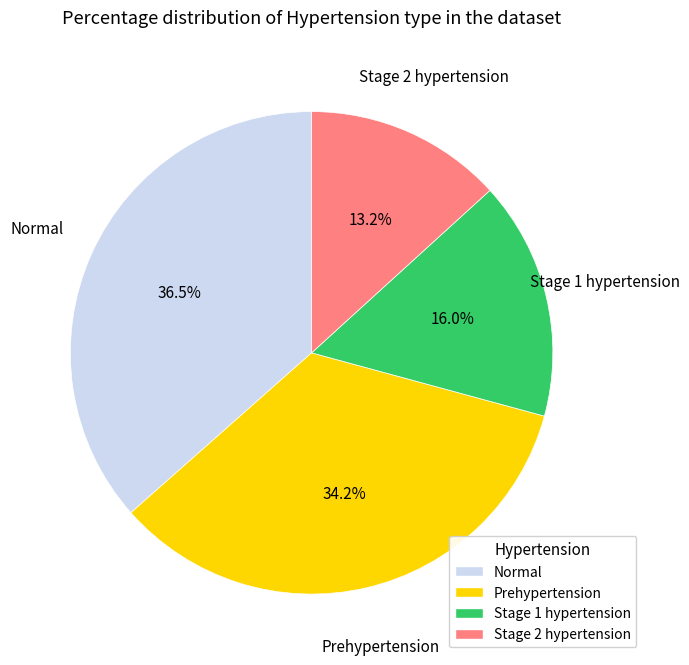

Approximately how many times larger is the value at Normal compared to Prehypertension?

1.1